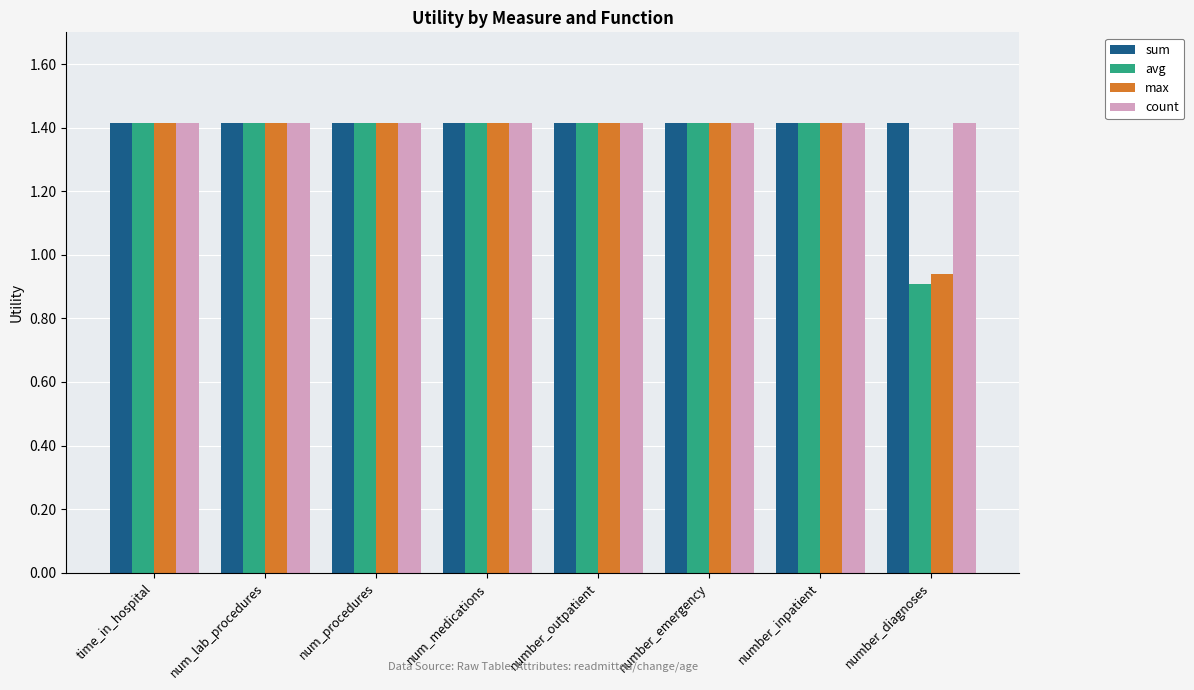

Which series changed the most between num_lab_procedures and number_diagnoses?

avg